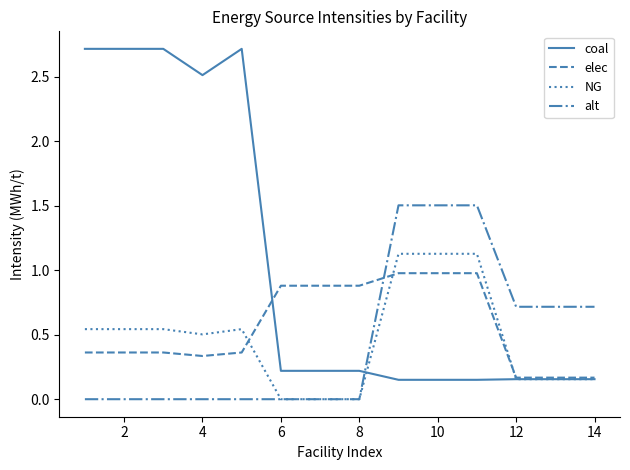

Which series has the largest total across all categories?

coal